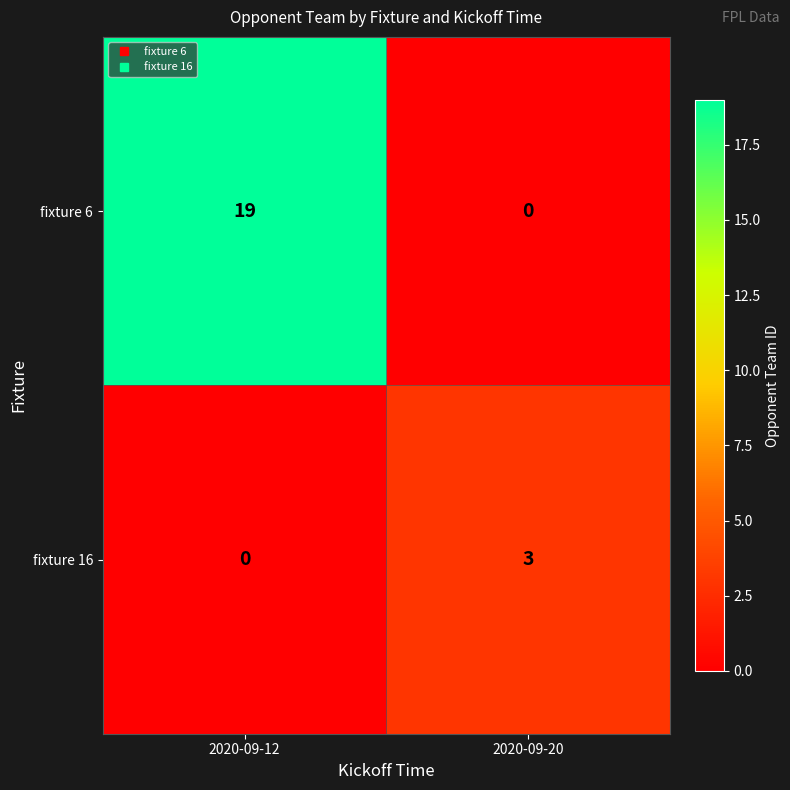

What is the spread (max minus min) of values at 2020-09-12?

19